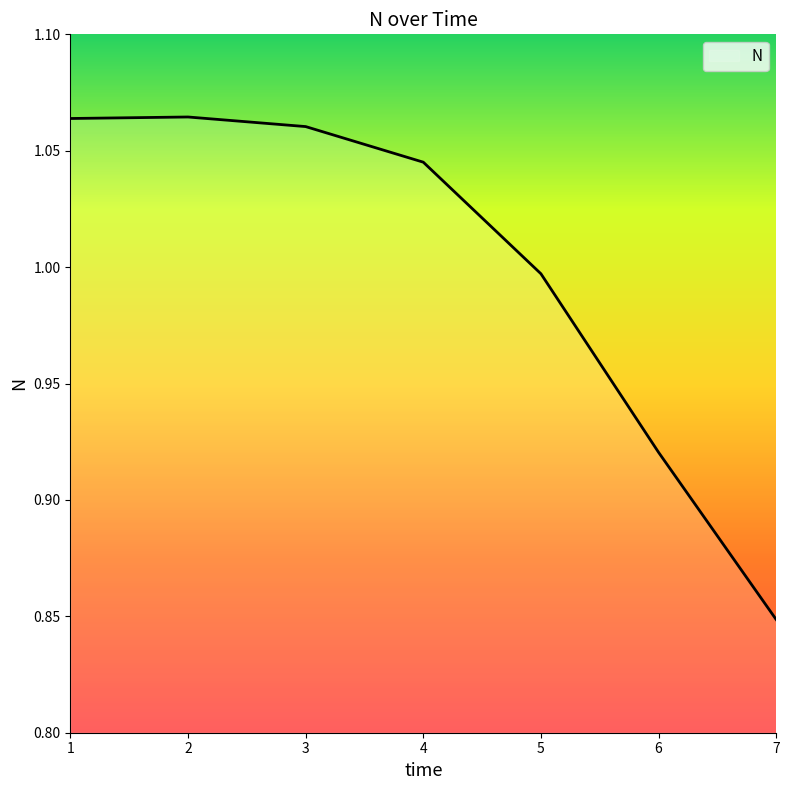

At which category does the chart reach its minimum across all series?

7